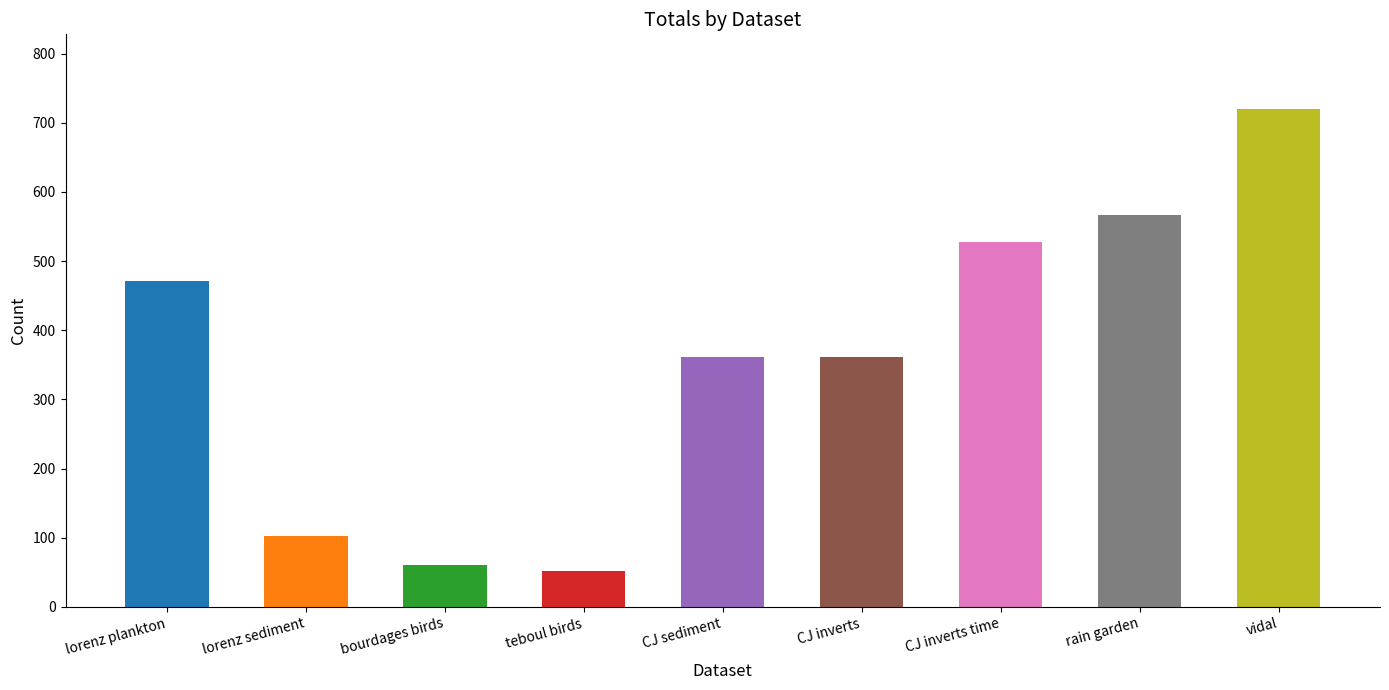

Reading right to left, list all the values displayed in this chart.

vidal=720	rain garden=567	CJ inverts time=528	CJ inverts=361	CJ sediment=361	teboul birds=52	bourdages birds=61	lorenz sediment=103	lorenz plankton=472